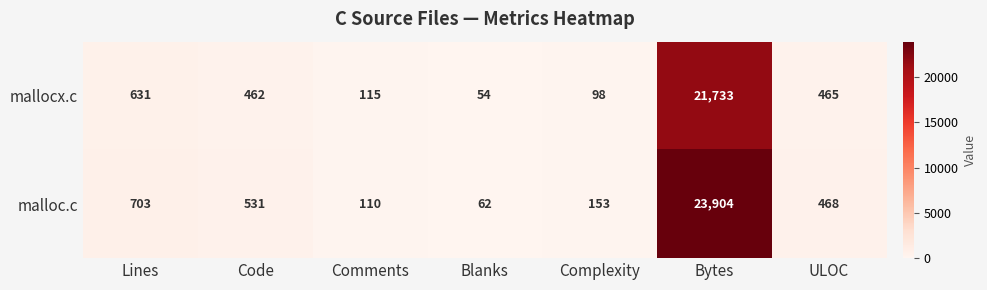

What is the minimum value shown in the chart?

54